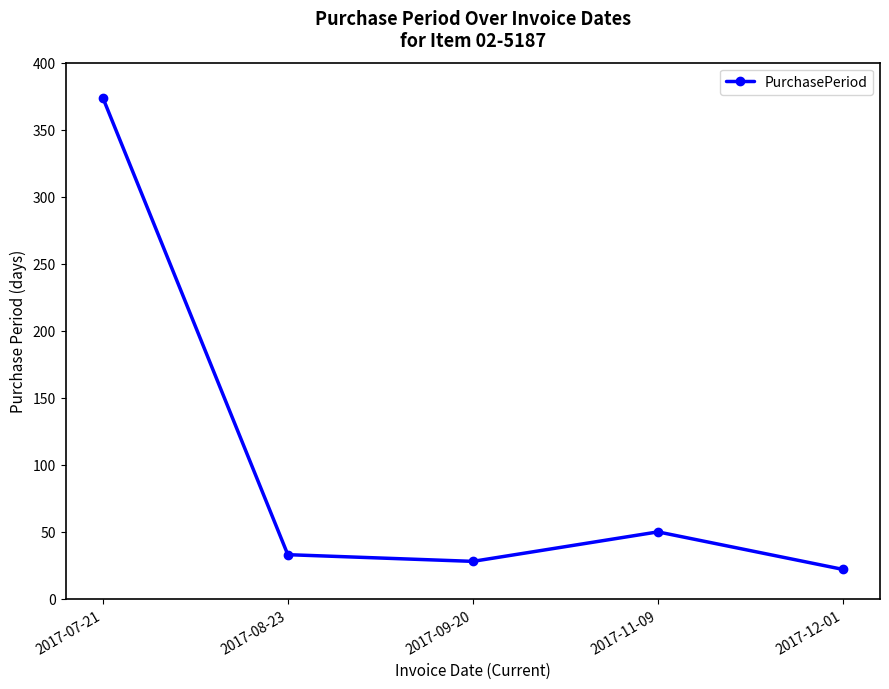

How many lines are shown in the chart?

1